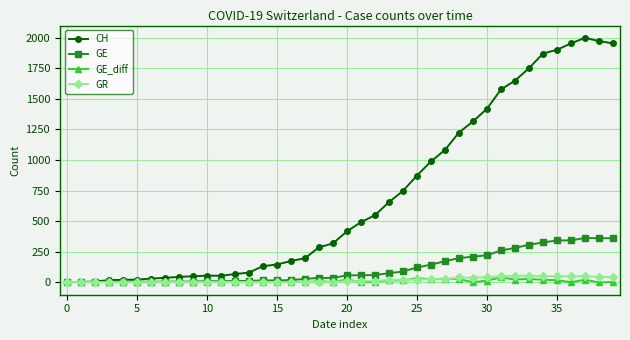

Which series has the widest spread of values?

CH